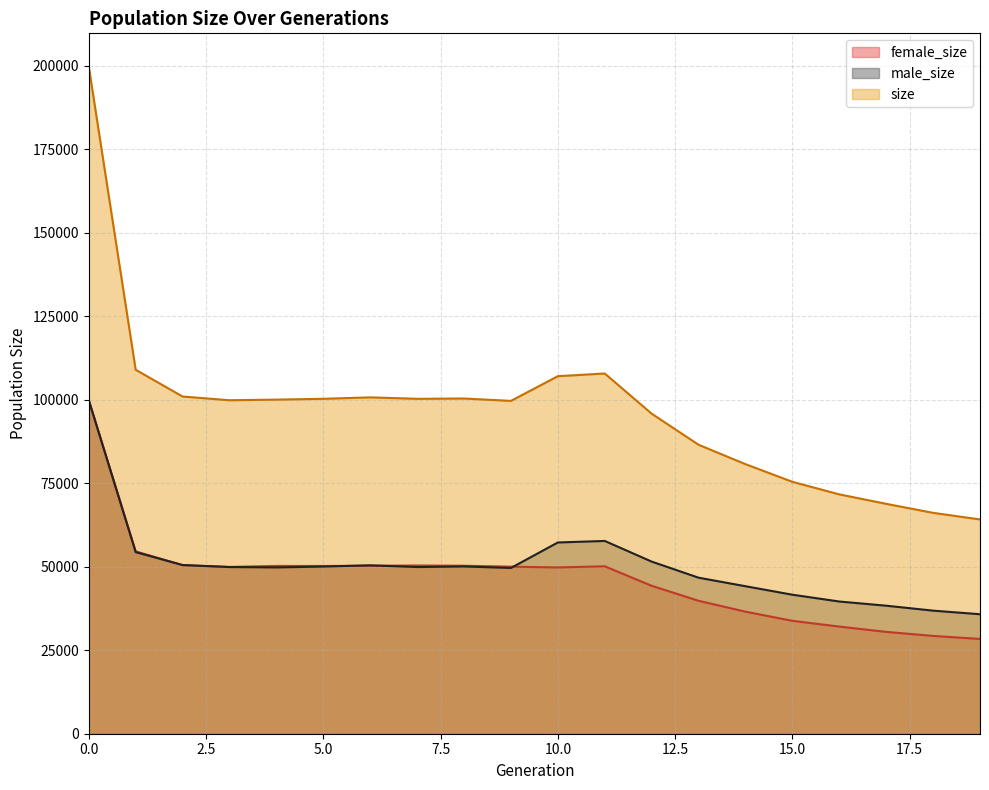

What is the difference between the maximum and minimum values in the size series?

135516